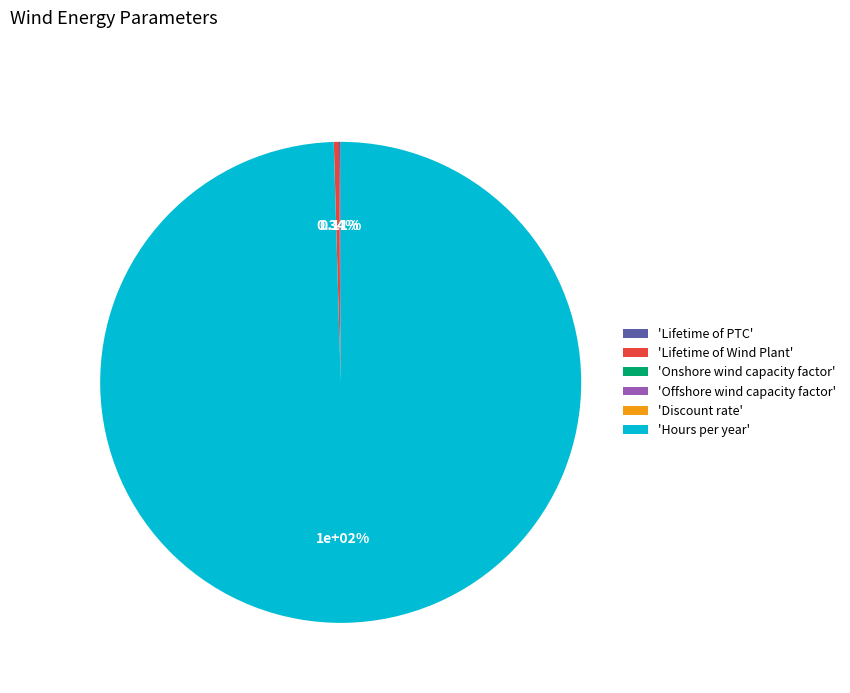

Which slice represents more than half of the pie?

Hours per year